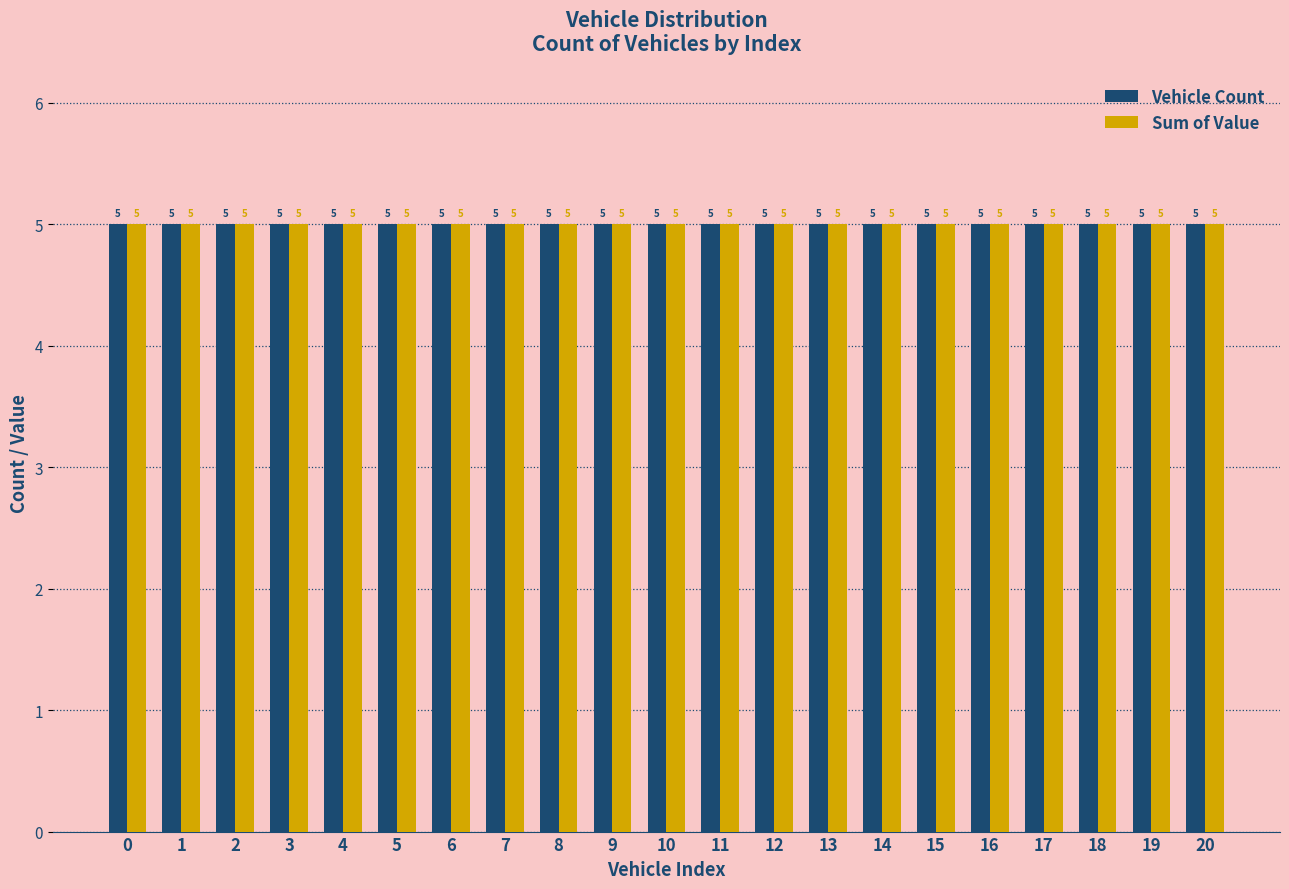

Between 0 and 4, which series saw the biggest shift?

Vehicle